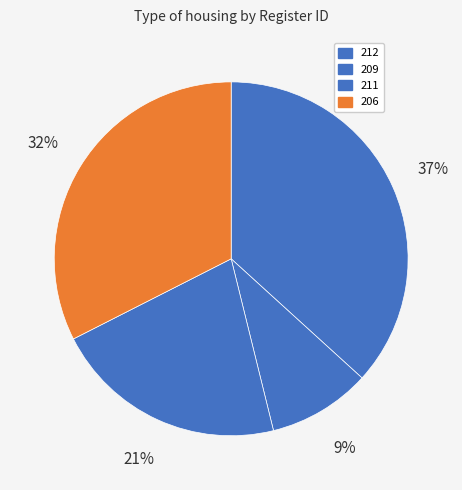

What is the change in value from 209 to 206?

+27